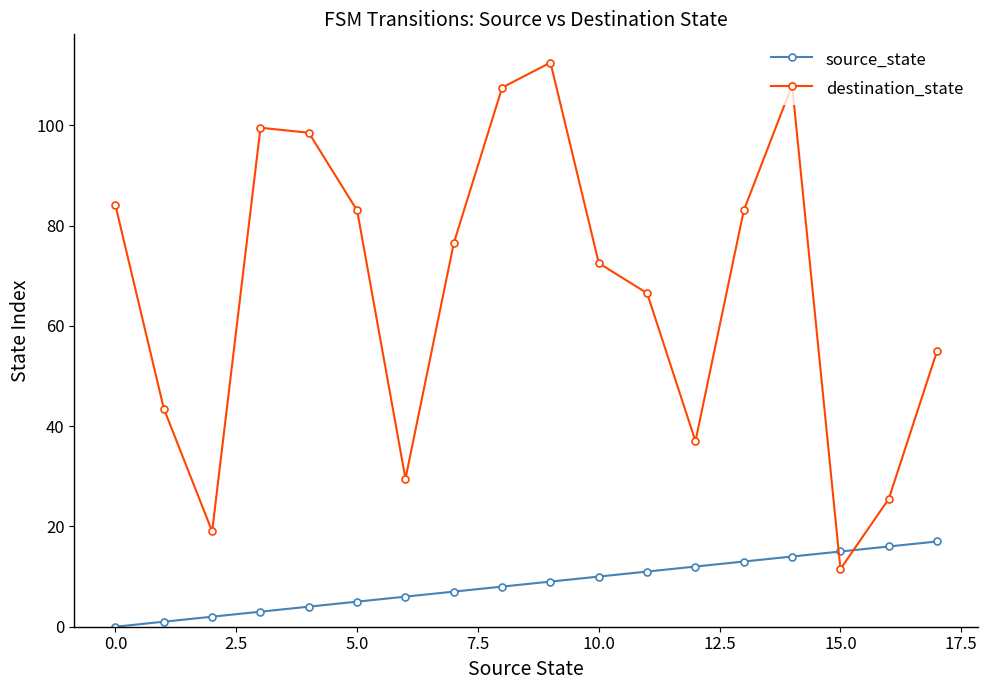

What is the value of the destination_state point at the 15th from the left?

108.0